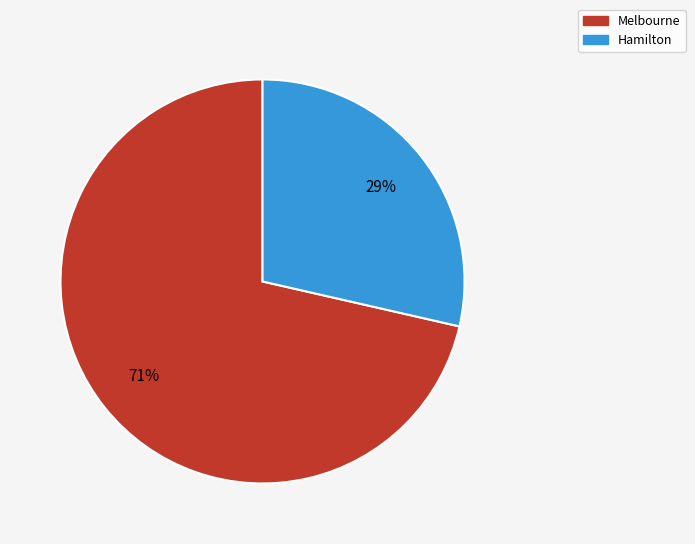

Which slice is the smallest?

Hamilton